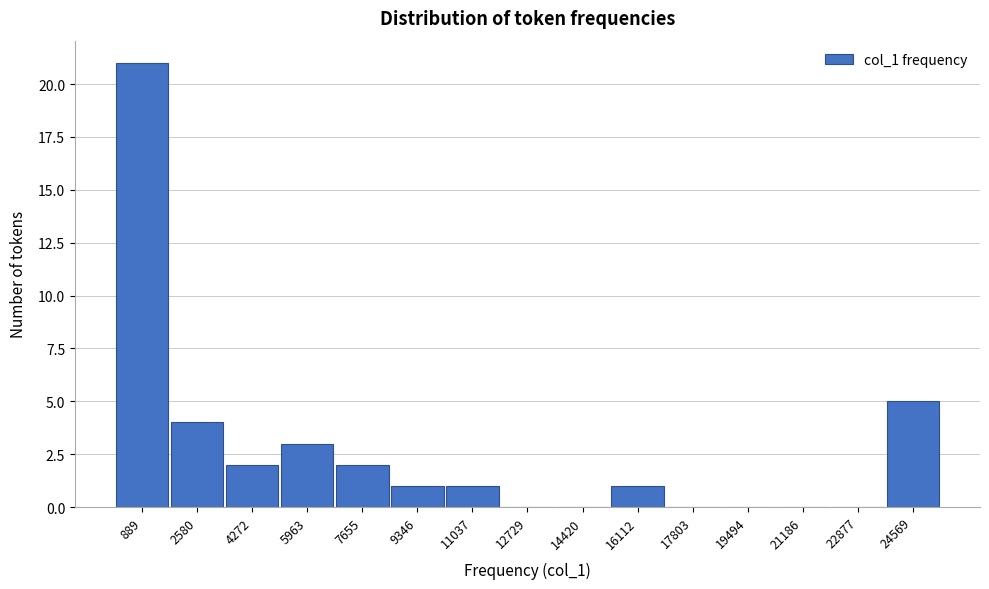

Reading left to right, what are all the values shown in this chart?

889=21	2580=4	4272=2	5963=3	7655=2	9346=1	11037=1	12729=0	14420=0	16112=1	17803=0	19494=0	21186=0	22877=0	24569=5